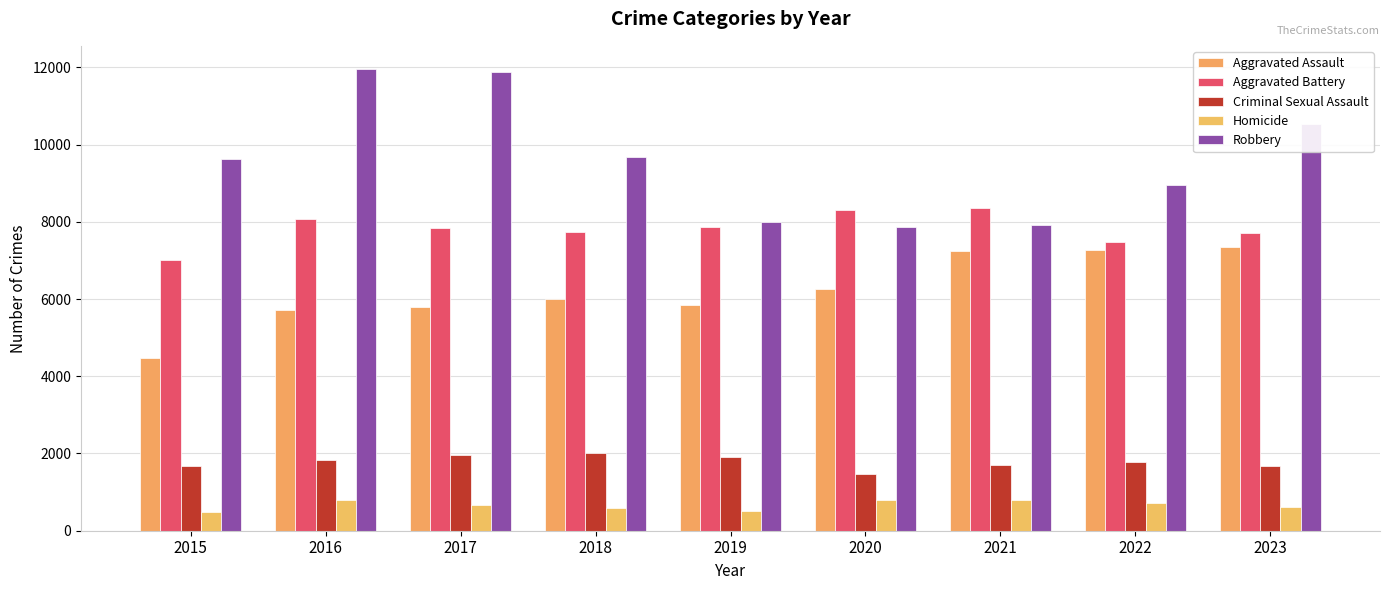

What is the value of the Aggravated Assault bar at the 4th from the left?

6001